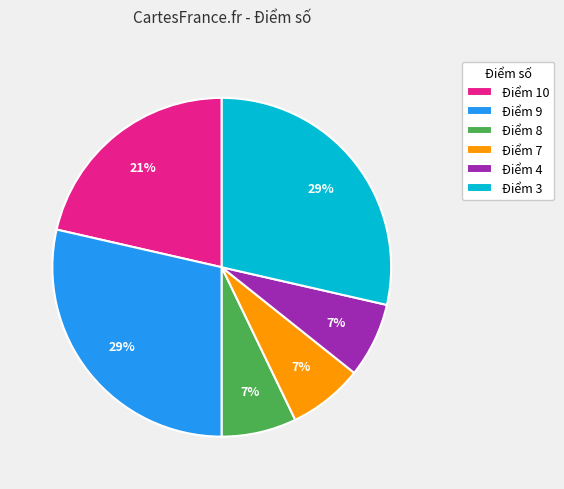

To the nearest percent, what percentage of the pie is Điểm 7?

7%